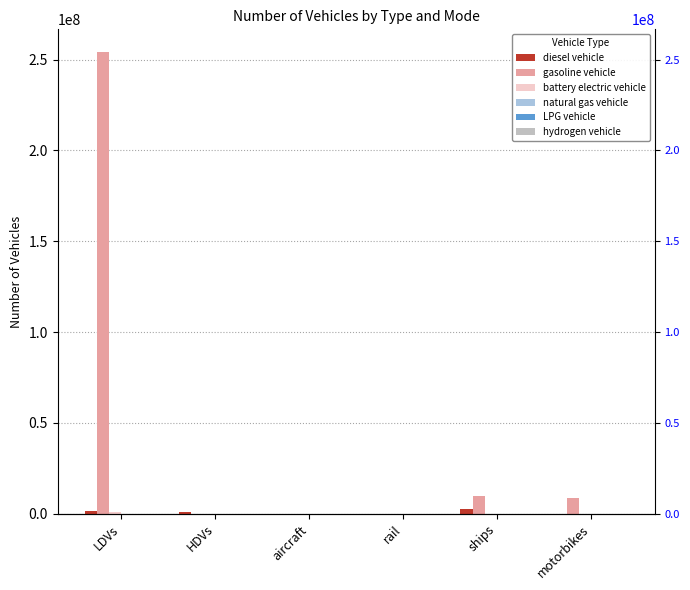

Reading left to right, extract all data points from this chart.

diesel vehicle: 1292884.0	786021.4	7149.1	624.1	2850434.9	0.0
gasoline vehicle: 253943824.0	97885.9	0.0	0.0	9854565.4	8596314.0
battery electric vehicle: 872916.0	300.0	0.0	1894.2	0.0	0.0
natural gas vehicle: 118567.0	89004.0	0.0	0.0	0.0	0.0
LPG vehicle: 93051.0	7255.1	0.0	0.0	0.0	0.0
hydrogen vehicle: 6446.0	126.7	0.0	0.0	0.0	0.0